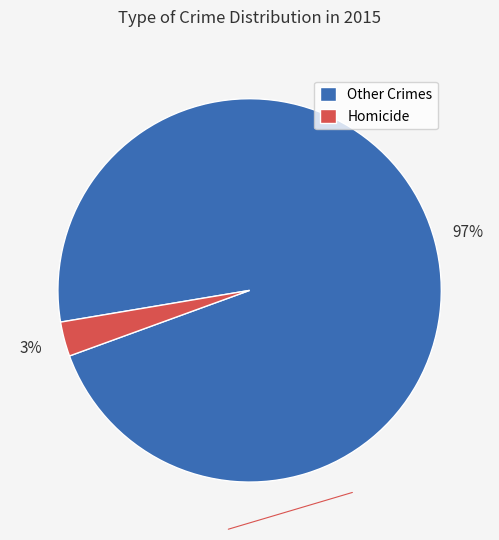

Is there a majority slice in this chart?

Yes